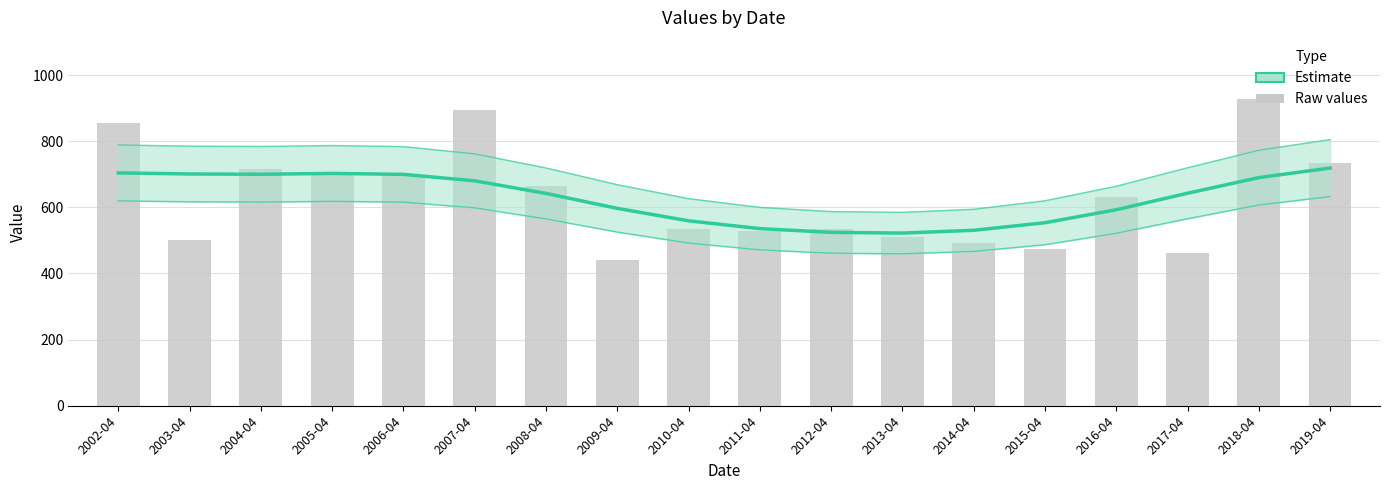

Is it true that Estimate equals 894.1 at 2007-04?

False